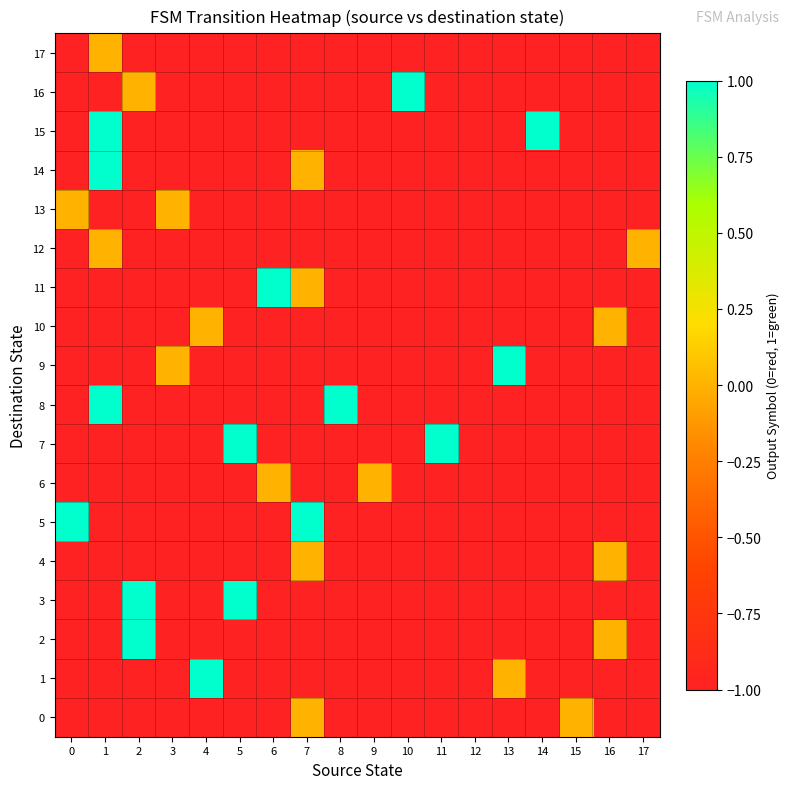

Reading left to right, list all the values displayed in this chart.

0: 0=-1	1=-1	2=-1	3=-1	4=-1	5=-1	6=-1	7=0	8=-1	9=-1	10=-1	11=-1	12=-1	13=-1	14=-1	15=0	16=-1	17=-1
1: 0=-1	1=-1	2=-1	3=-1	4=1	5=-1	6=-1	7=-1	8=-1	9=-1	10=-1	11=-1	12=-1	13=0	14=-1	15=-1	16=-1	17=-1
2: 0=-1	1=-1	2=1	3=-1	4=-1	5=-1	6=-1	7=-1	8=-1	9=-1	10=-1	11=-1	12=-1	13=-1	14=-1	15=-1	16=0	17=-1
3: 0=-1	1=-1	2=1	3=-1	4=-1	5=1	6=-1	7=-1	8=-1	9=-1	10=-1	11=-1	12=-1	13=-1	14=-1	15=-1	16=-1	17=-1
4: 0=-1	1=-1	2=-1	3=-1	4=-1	5=-1	6=-1	7=0	8=-1	9=-1	10=-1	11=-1	12=-1	13=-1	14=-1	15=-1	16=0	17=-1
5: 0=1	1=-1	2=-1	3=-1	4=-1	5=-1	6=-1	7=1	8=-1	9=-1	10=-1	11=-1	12=-1	13=-1	14=-1	15=-1	16=-1	17=-1
6: 0=-1	1=-1	2=-1	3=-1	4=-1	5=-1	6=0	7=-1	8=-1	9=0	10=-1	11=-1	12=-1	13=-1	14=-1	15=-1	16=-1	17=-1
7: 0=-1	1=-1	2=-1	3=-1	4=-1	5=1	6=-1	7=-1	8=-1	9=-1	10=-1	11=1	12=-1	13=-1	14=-1	15=-1	16=-1	17=-1
8: 0=-1	1=1	2=-1	3=-1	4=-1	5=-1	6=-1	7=-1	8=1	9=-1	10=-1	11=-1	12=-1	13=-1	14=-1	15=-1	16=-1	17=-1
9: 0=-1	1=-1	2=-1	3=0	4=-1	5=-1	6=-1	7=-1	8=-1	9=-1	10=-1	11=-1	12=-1	13=1	14=-1	15=-1	16=-1	17=-1
10: 0=-1	1=-1	2=-1	3=-1	4=0	5=-1	6=-1	7=-1	8=-1	9=-1	10=-1	11=-1	12=-1	13=-1	14=-1	15=-1	16=0	17=-1
11: 0=-1	1=-1	2=-1	3=-1	4=-1	5=-1	6=1	7=0	8=-1	9=-1	10=-1	11=-1	12=-1	13=-1	14=-1	15=-1	16=-1	17=-1
12: 0=-1	1=0	2=-1	3=-1	4=-1	5=-1	6=-1	7=-1	8=-1	9=-1	10=-1	11=-1	12=-1	13=-1	14=-1	15=-1	16=-1	17=0
13: 0=0	1=-1	2=-1	3=0	4=-1	5=-1	6=-1	7=-1	8=-1	9=-1	10=-1	11=-1	12=-1	13=-1	14=-1	15=-1	16=-1	17=-1
14: 0=-1	1=1	2=-1	3=-1	4=-1	5=-1	6=-1	7=0	8=-1	9=-1	10=-1	11=-1	12=-1	13=-1	14=-1	15=-1	16=-1	17=-1
15: 0=-1	1=1	2=-1	3=-1	4=-1	5=-1	6=-1	7=-1	8=-1	9=-1	10=-1	11=-1	12=-1	13=-1	14=1	15=-1	16=-1	17=-1
16: 0=-1	1=-1	2=0	3=-1	4=-1	5=-1	6=-1	7=-1	8=-1	9=-1	10=1	11=-1	12=-1	13=-1	14=-1	15=-1	16=-1	17=-1
17: 0=-1	1=0	2=-1	3=-1	4=-1	5=-1	6=-1	7=-1	8=-1	9=-1	10=-1	11=-1	12=-1	13=-1	14=-1	15=-1	16=-1	17=-1